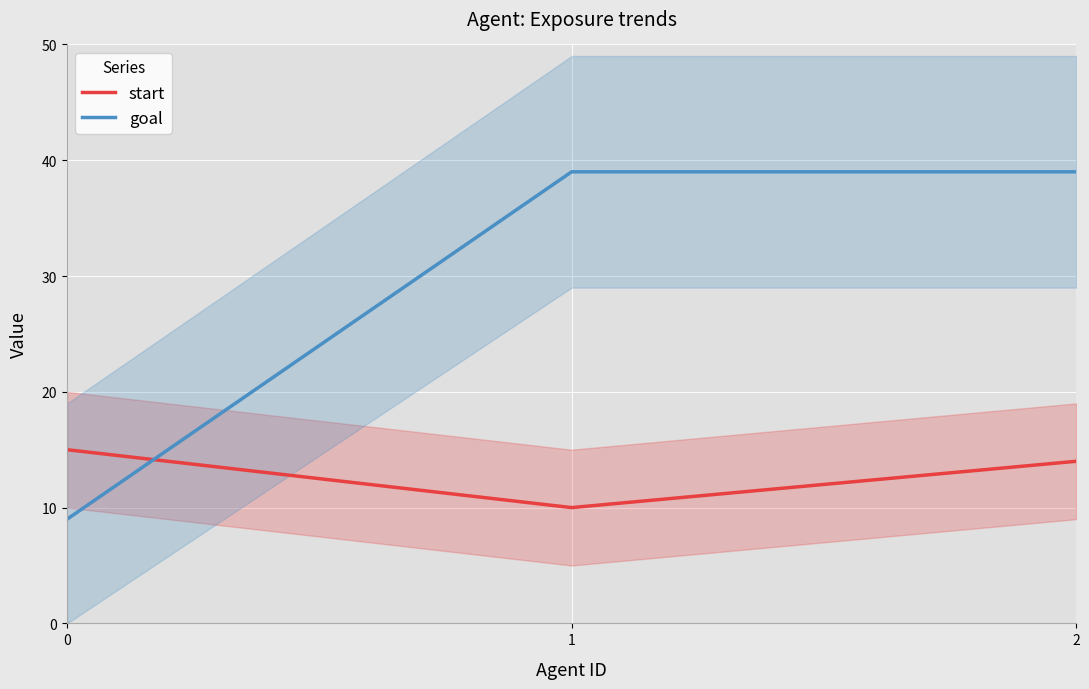

The goal series shows 26 at 2. True or false?

False